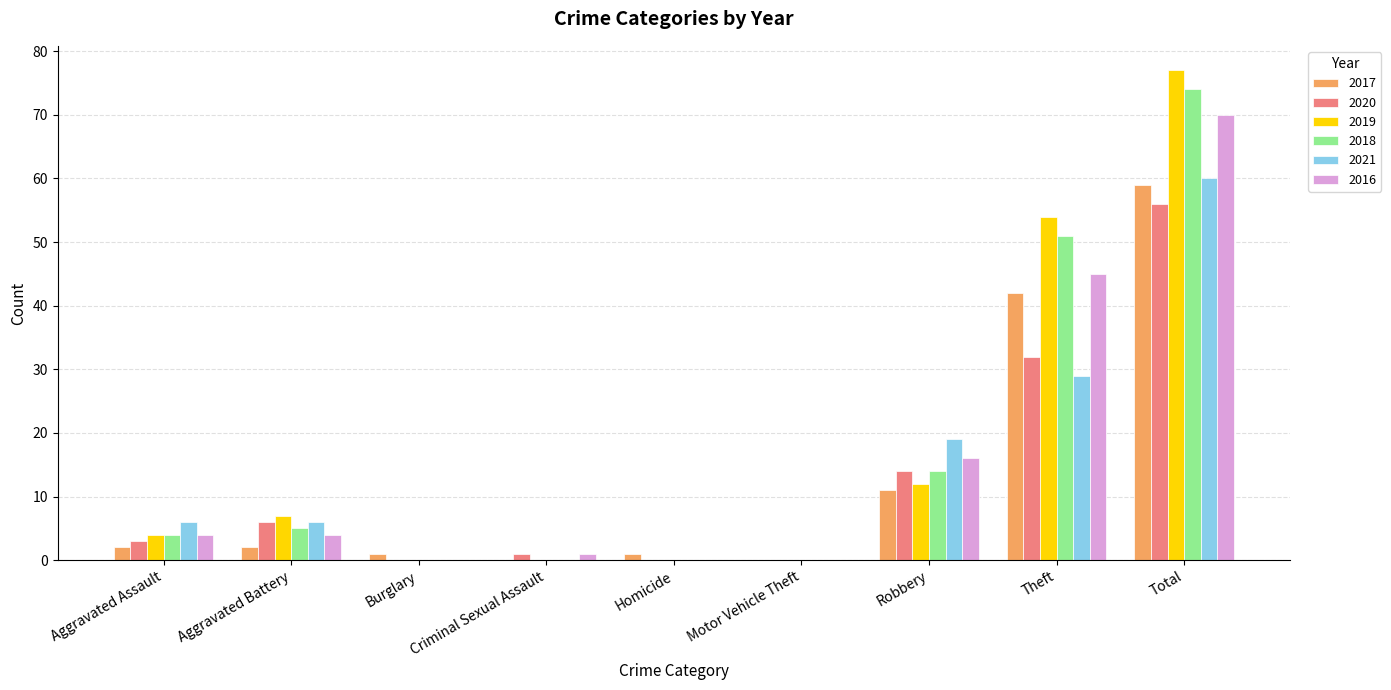

True or false: 2019 has a value of 0 at Homicide.

True